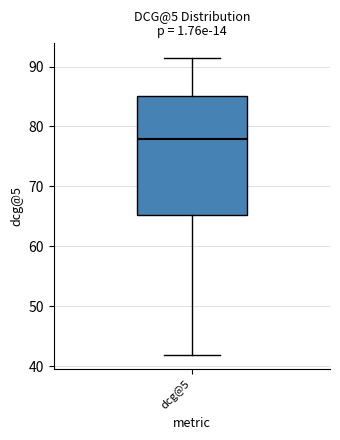

Where does the lower whisker of the box for dcg@5 end on the y-axis? The values are not printed on the chart, so give them approximately, as read against the axis.

42